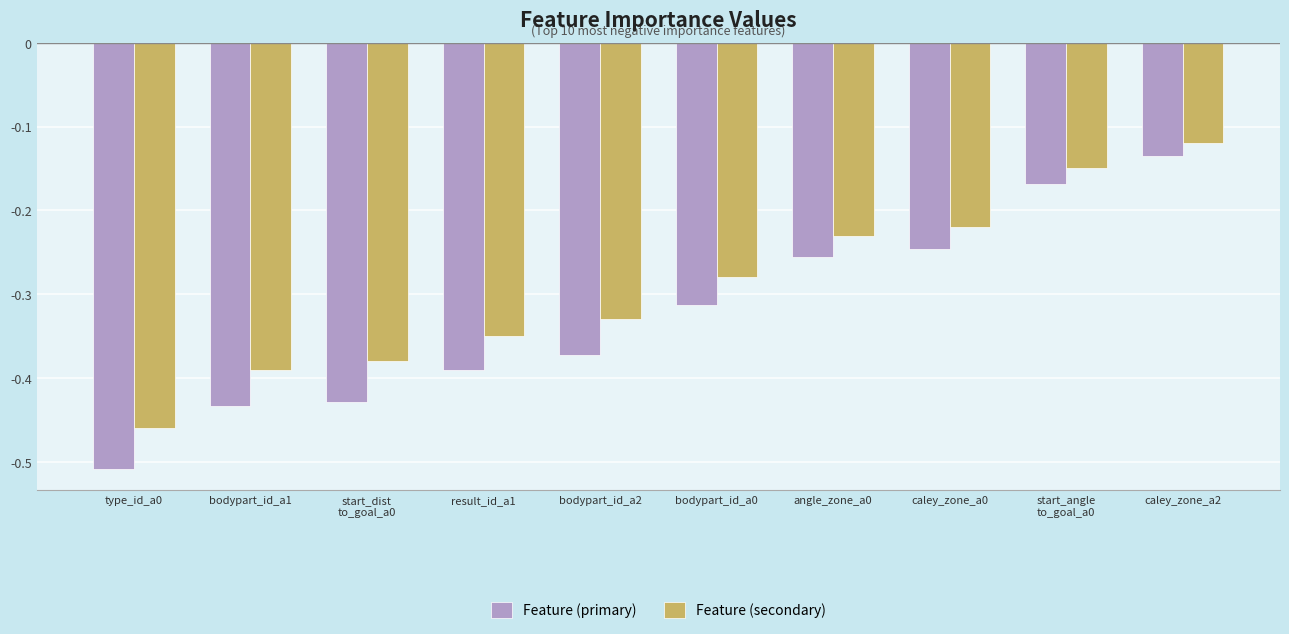

What is the label of the 1st bar from the left?

type_id_a0